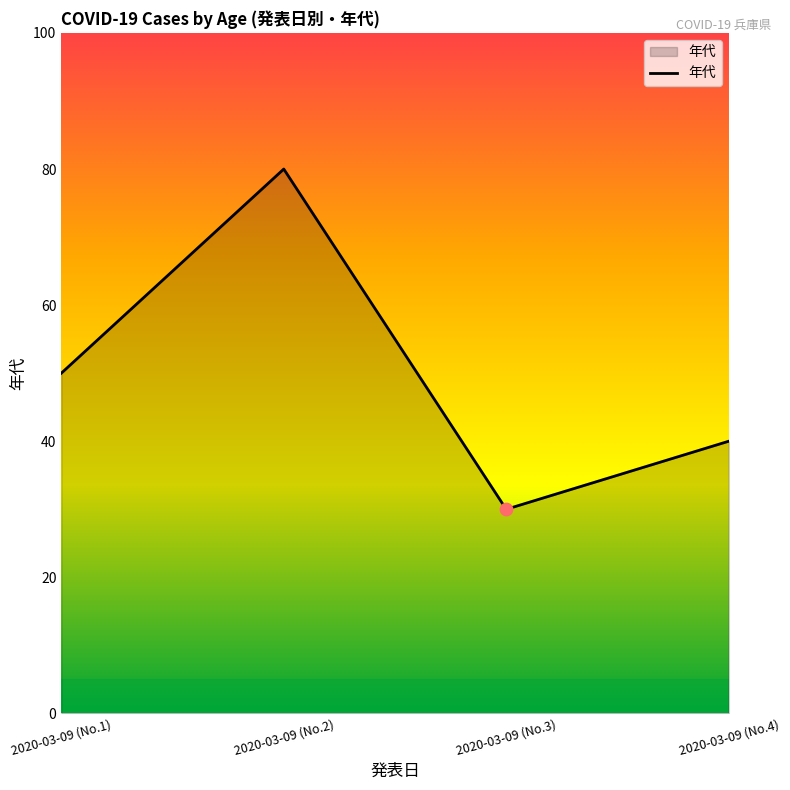

What is the ratio of the value at 2020-03-09 (No.3) to the value at 2020-03-09 (No.1)?

0.6